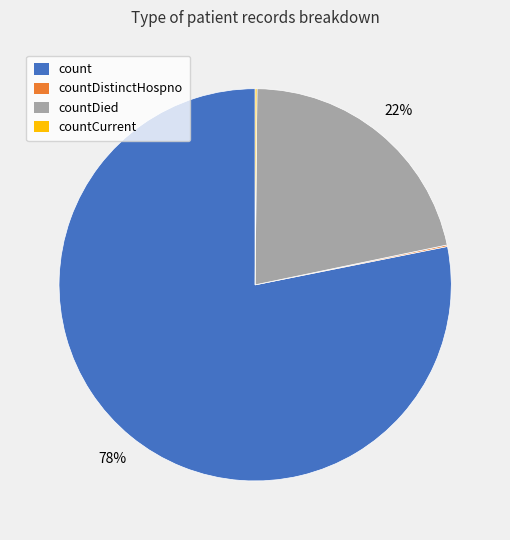

Does any single category account for the majority?

Yes